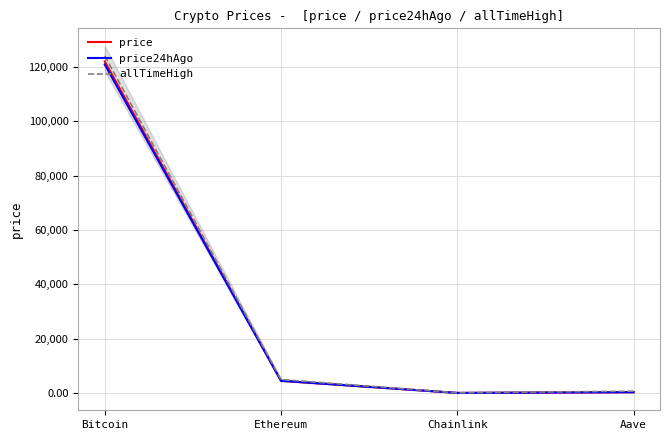

True or false: allTimeHigh and price24hAgo intersect in this chart.

False